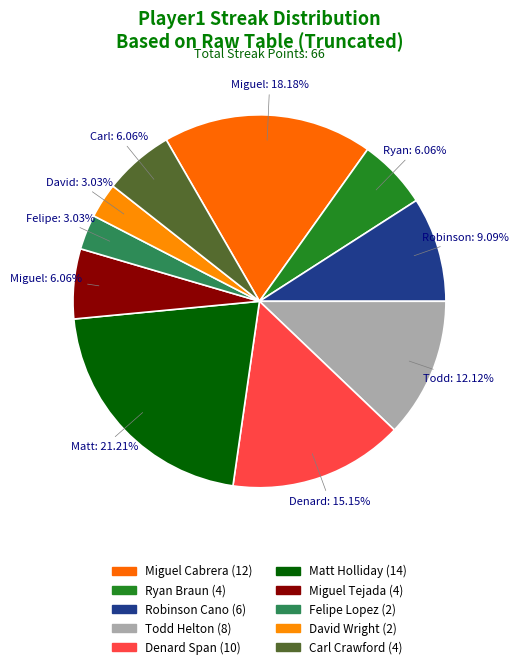

Does any single category account for the majority?

No